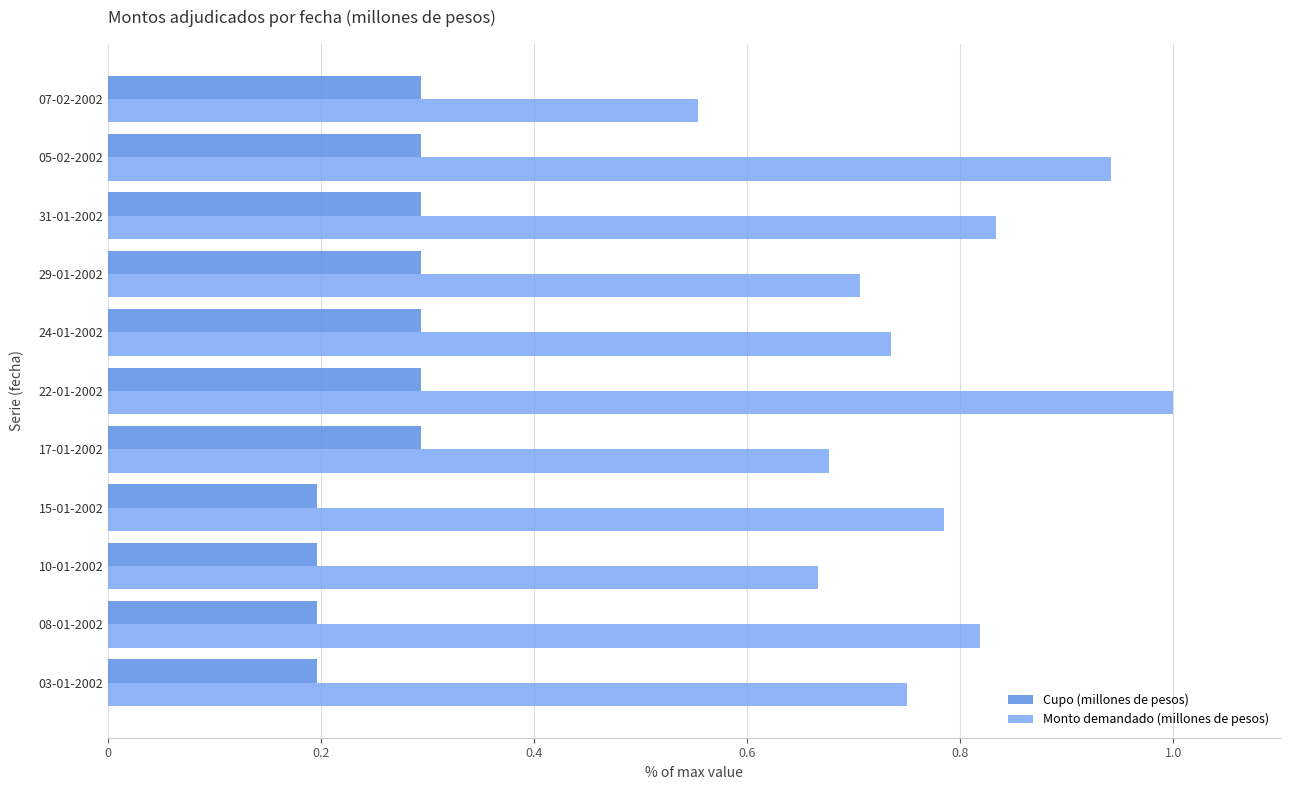

At which label is Monto demandado (millones de pesos) closest to 0?

07-02-2002